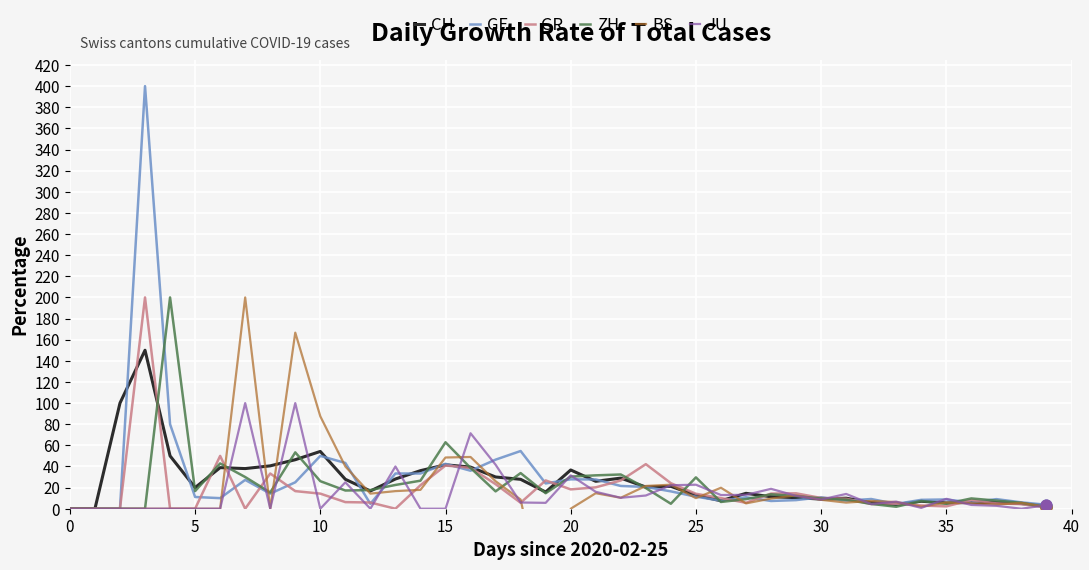

Which series has the largest Y range (max minus min)?

GE